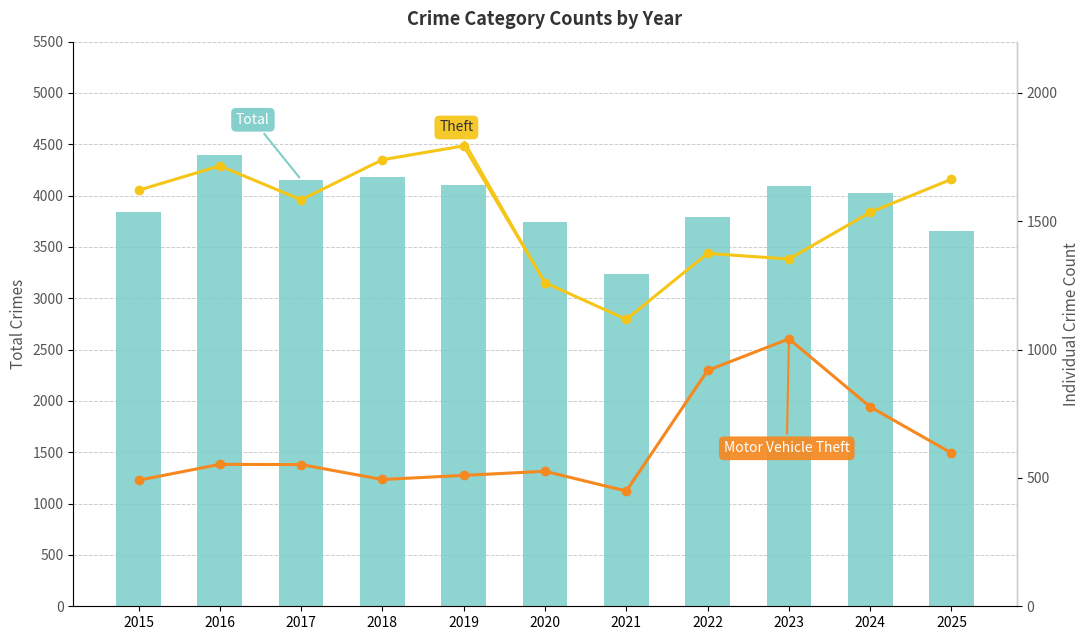

Rank the categories by Motor Vehicle Theft value from lowest to highest.

2021, 2015, 2018, 2019, 2020, 2017, 2016, 2025, 2024, 2022, 2023